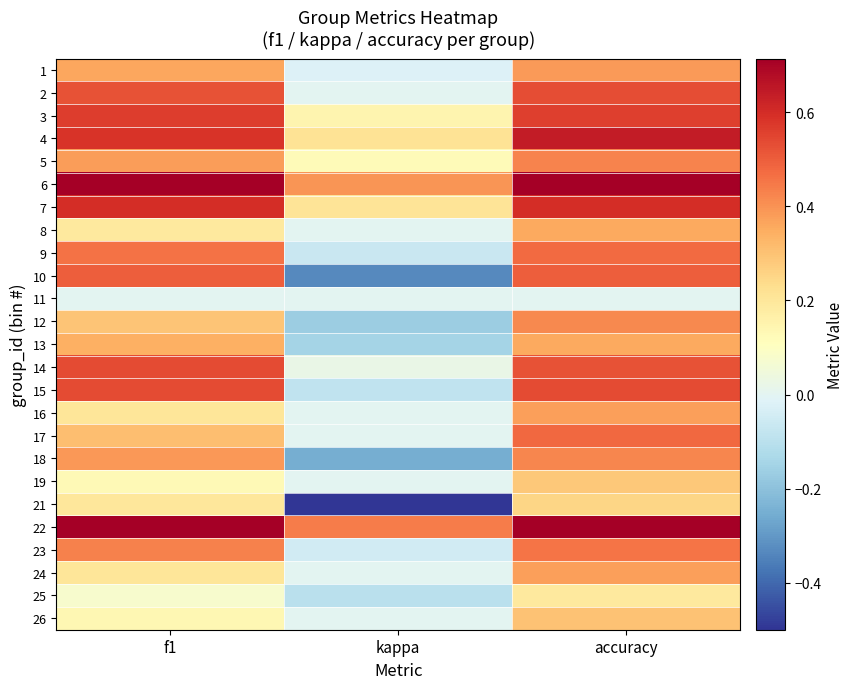

Between f1 and accuracy, which is larger?

accuracy